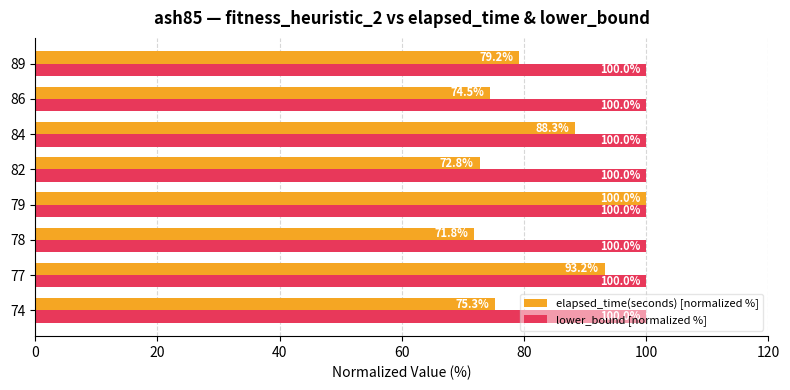

At 77, list the series in order from largest to smallest.

lower_bound [normalized %], elapsed_time(seconds) [normalized %]